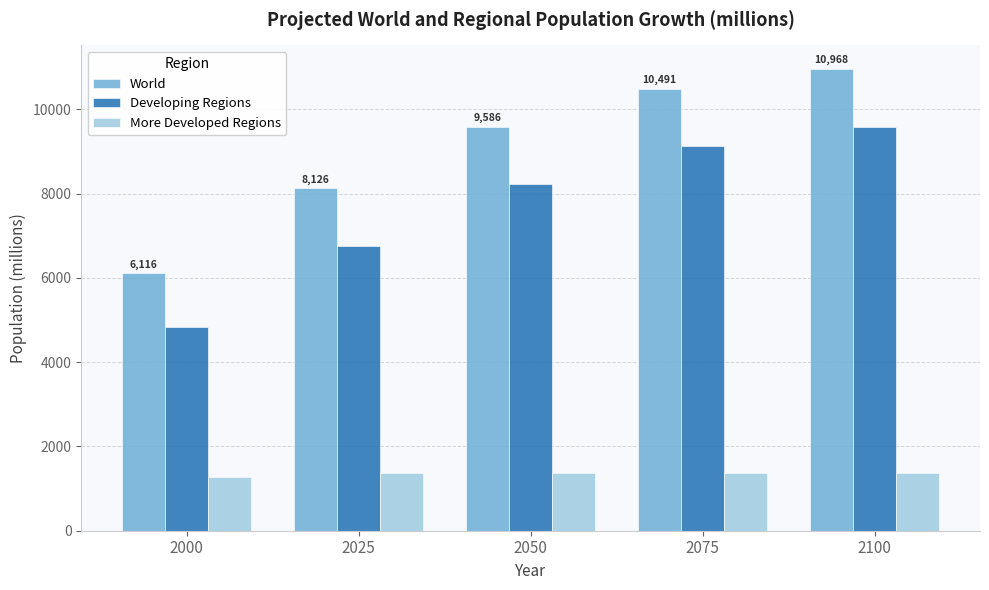

How many categories are shown in the chart?

5